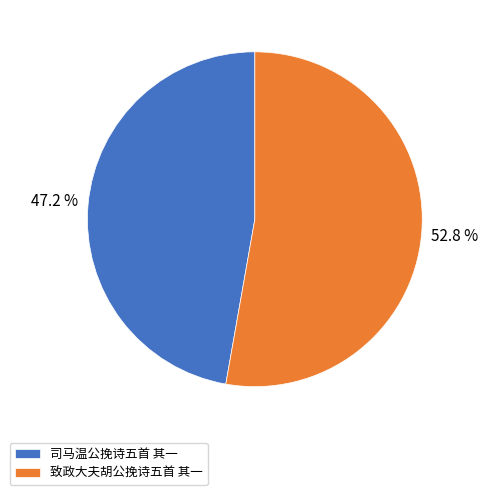

To the nearest percent, what is the difference between the largest and smallest slice percentages?

6%